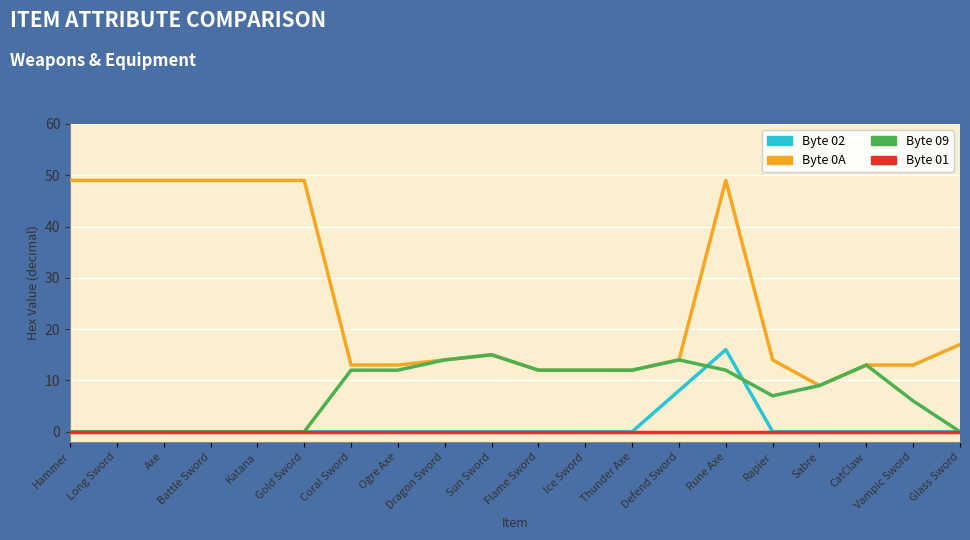

Which series changed the most between Gold Sword and Ogre Axe?

Byte 0A